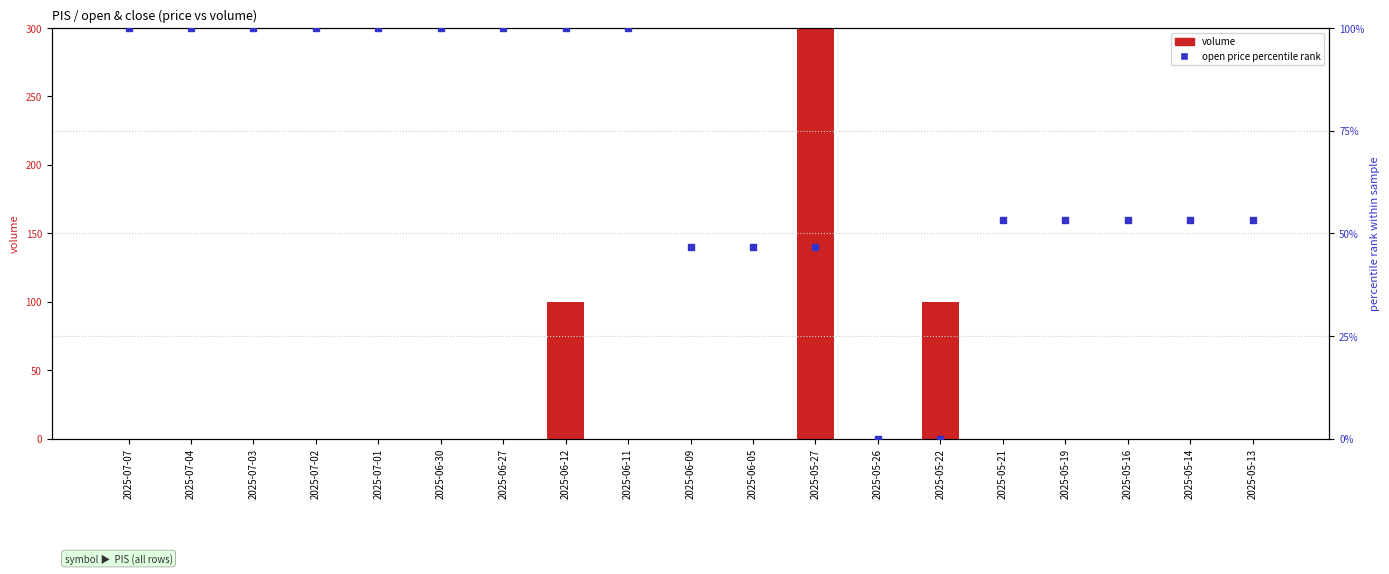

Which series contains the lowest Y value?

volume